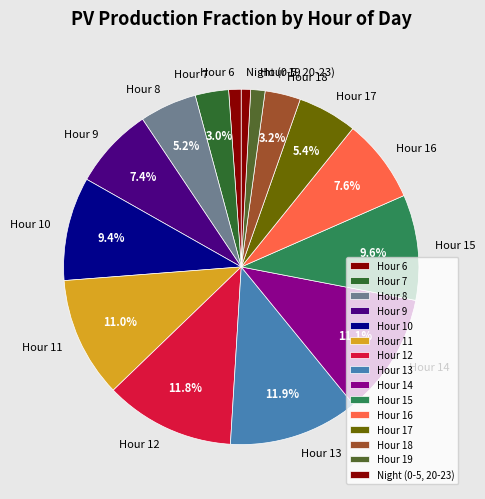

What is the ratio of the value at Hour 7 to the value at Hour 9?

0.4